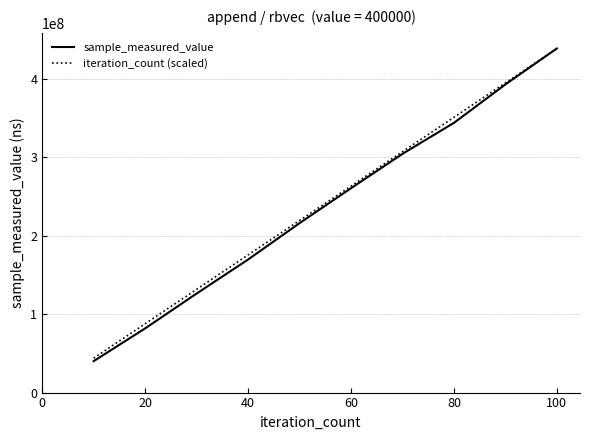

Count the number of categories in the chart.

10